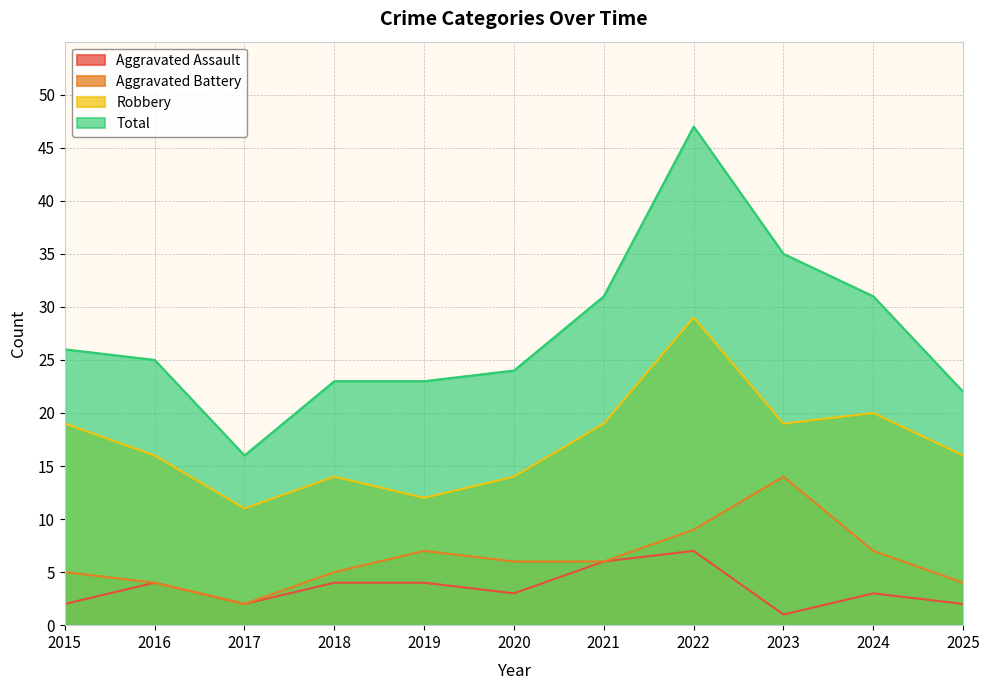

List the labels in order of Total value, smallest first.

2017, 2025, 2018, 2019, 2020, 2016, 2015, 2021, 2024, 2023, 2022